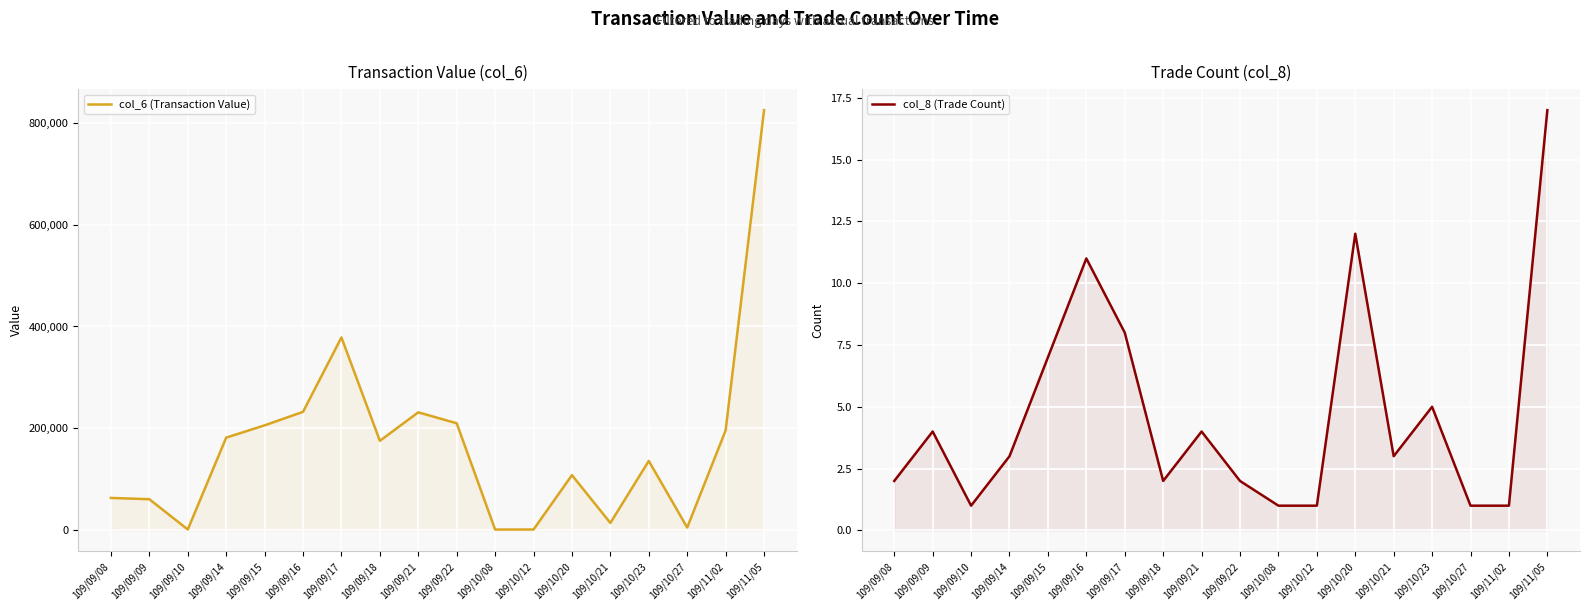

What is the difference between the maximum and second lowest values in the col_6 (Transaction Value) series?

822740